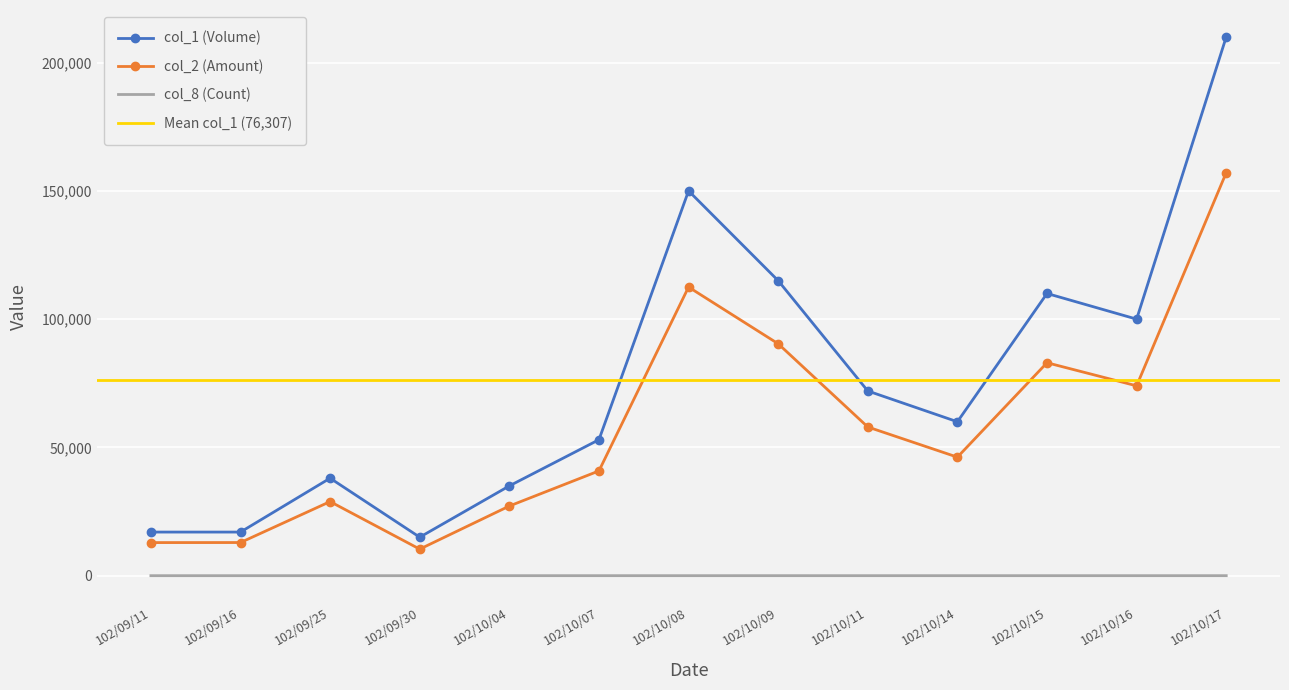

Reading left to right, what are all the values shown in this chart?

col_1 (Volume): 17000	17000	38000	15000	35000	53000	150000	115000	72000	60000	110000	100000	210000
col_2 (Amount): 12900	12920	28880	10350	27150	40840	112500	90400	57960	46200	83000	74000	157100